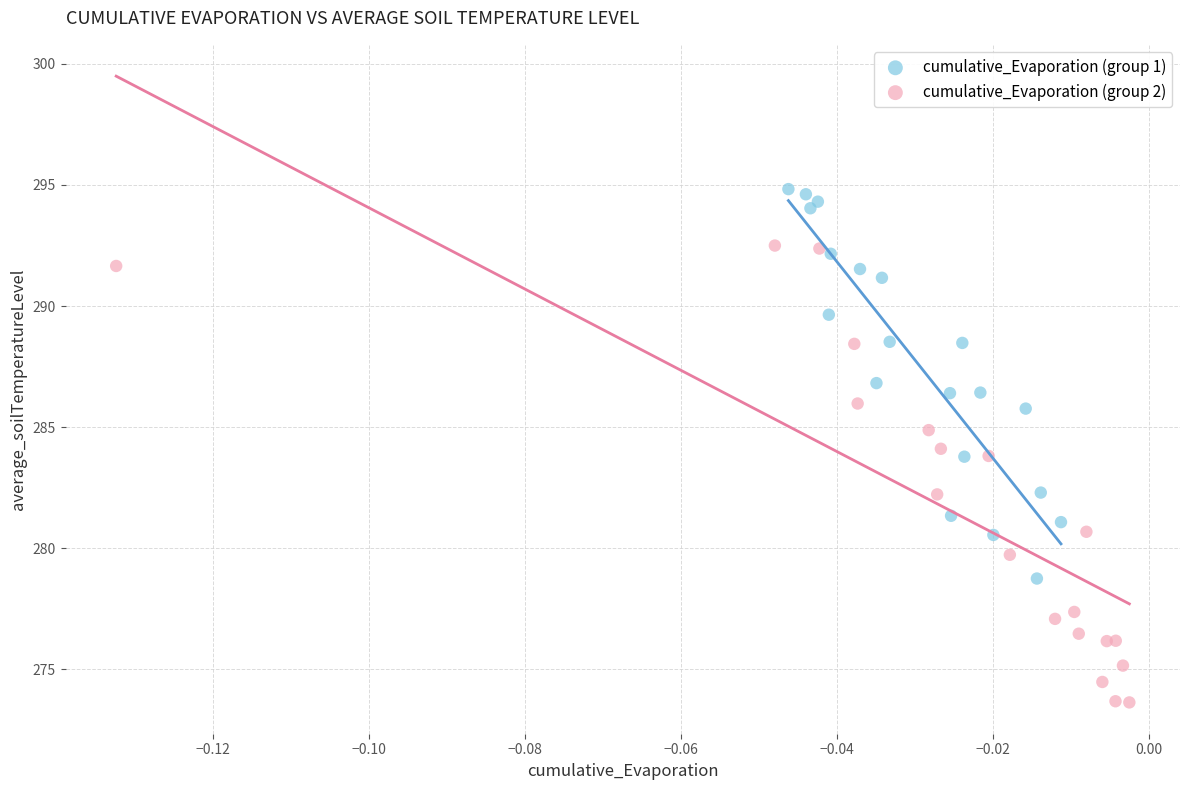

What are all the series names shown in the legend?

cumulative_Evaporation (group 1), cumulative_Evaporation (group 2)